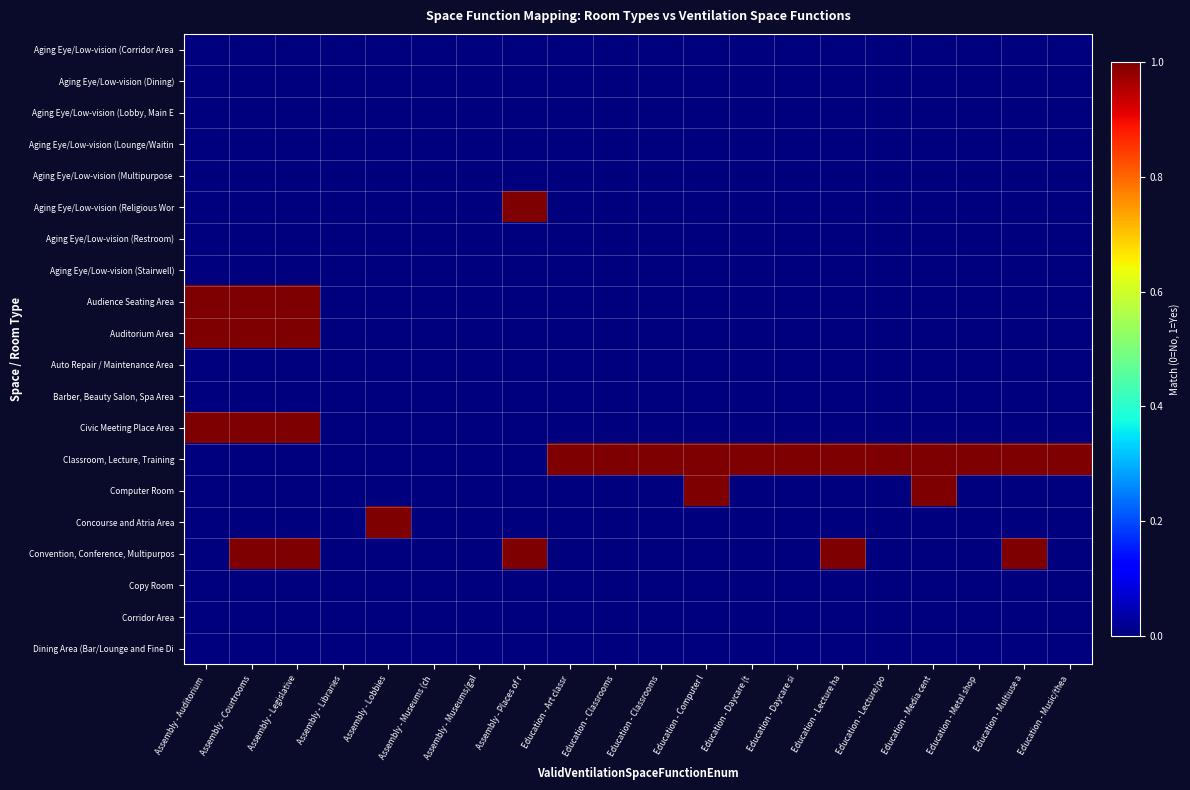

What is the maximum value shown in the chart?

1